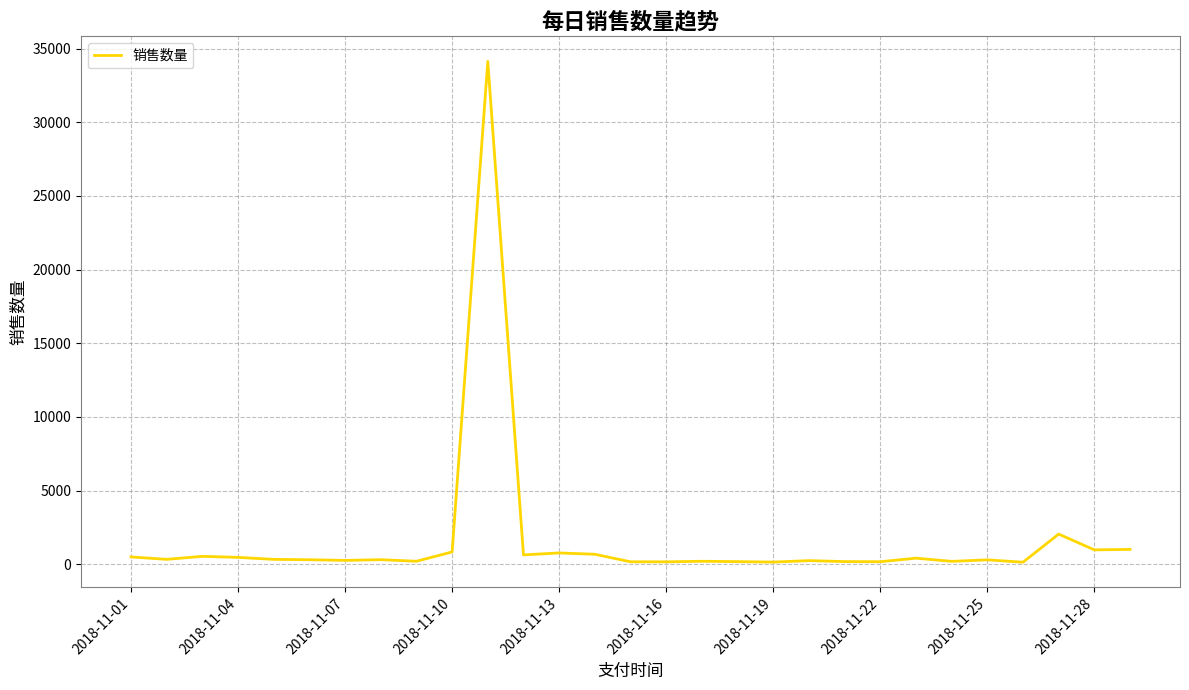

What is the greatest value displayed?

34136